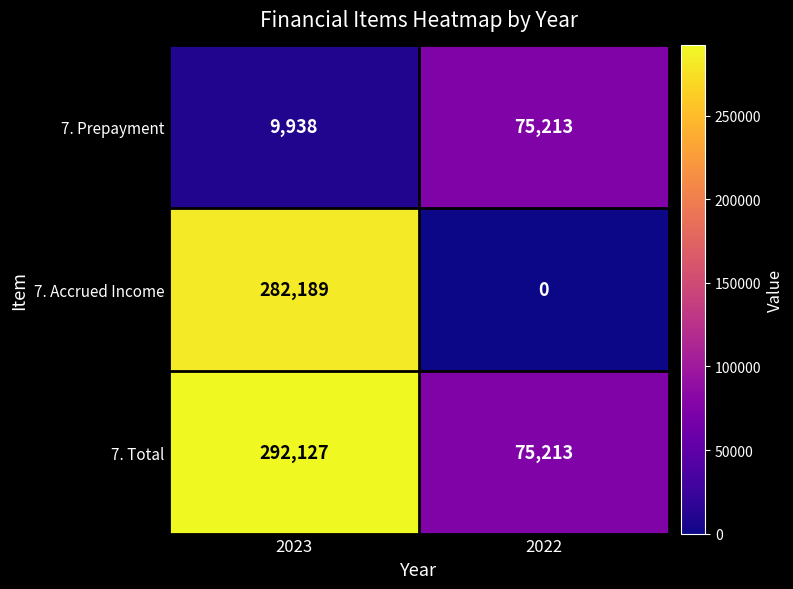

List the series in order of their overall mean, lowest first.

7. Prepayment, 7. Accrued Income, 7. Total